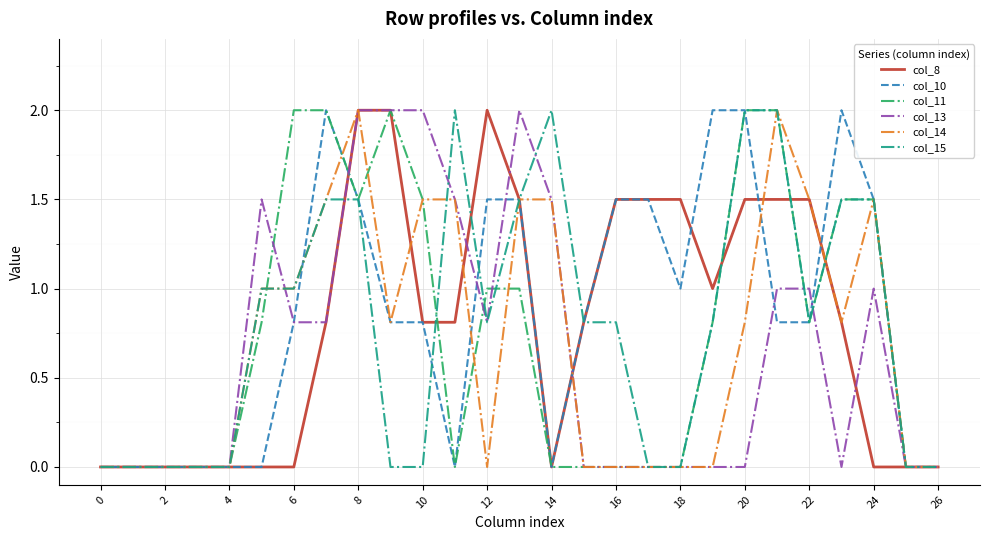

Does the chart have visible grid lines?

Yes